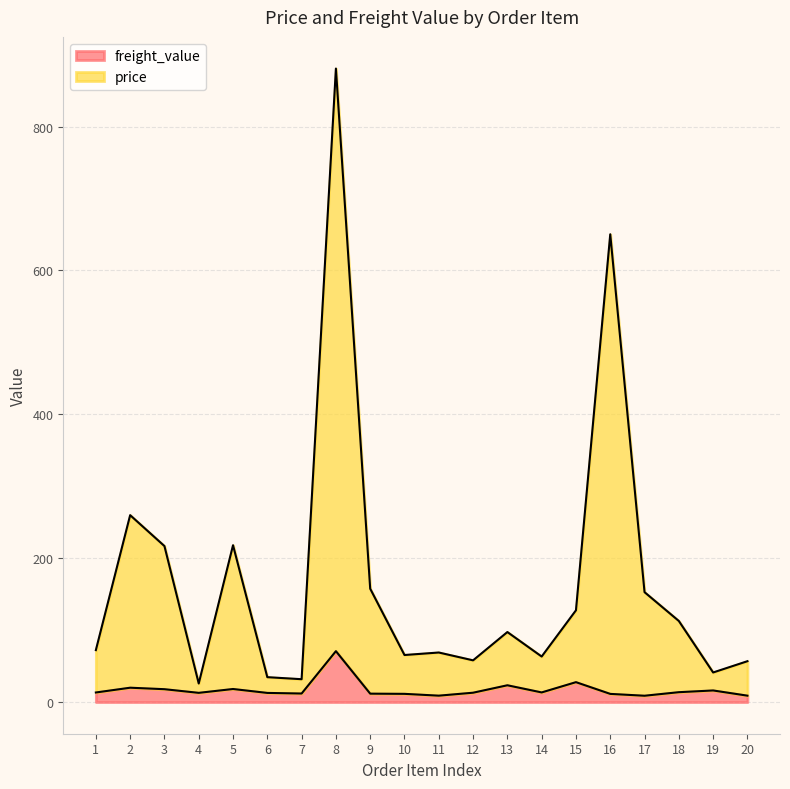

At which label does price first exceed 97?

2